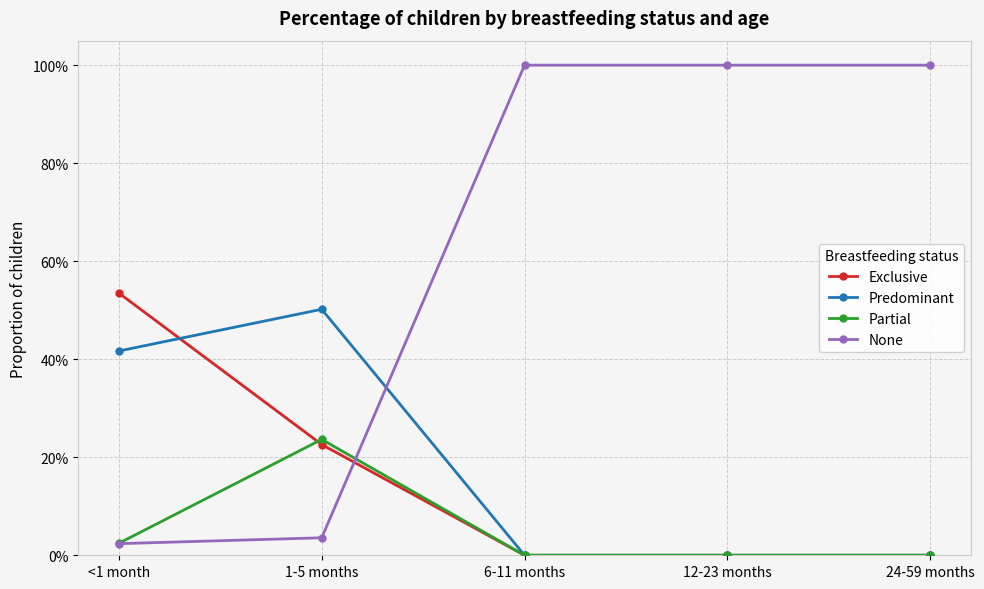

What are all the series names shown in the legend?

Exclusive, Predominant, Partial, None